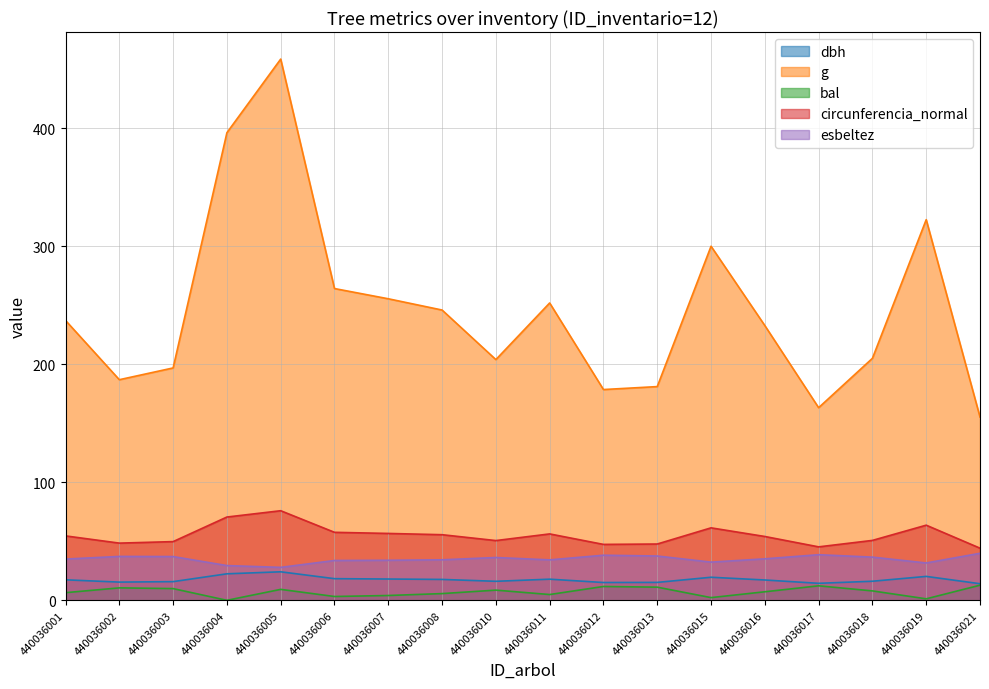

At how many categories does at least one series exceed 343?

2